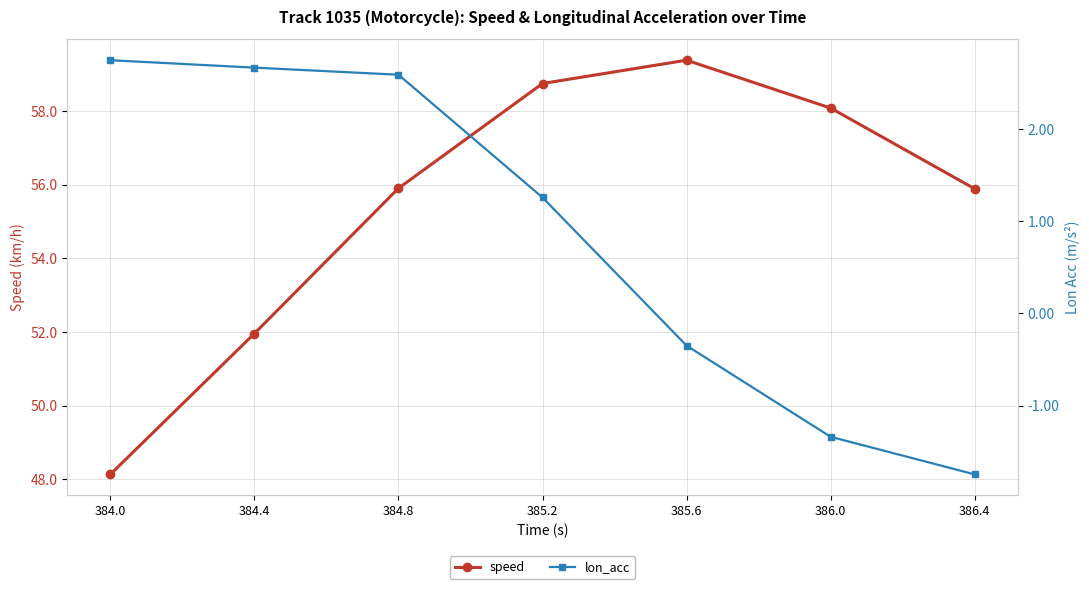

What is the average value of the lon_acc series?

0.8